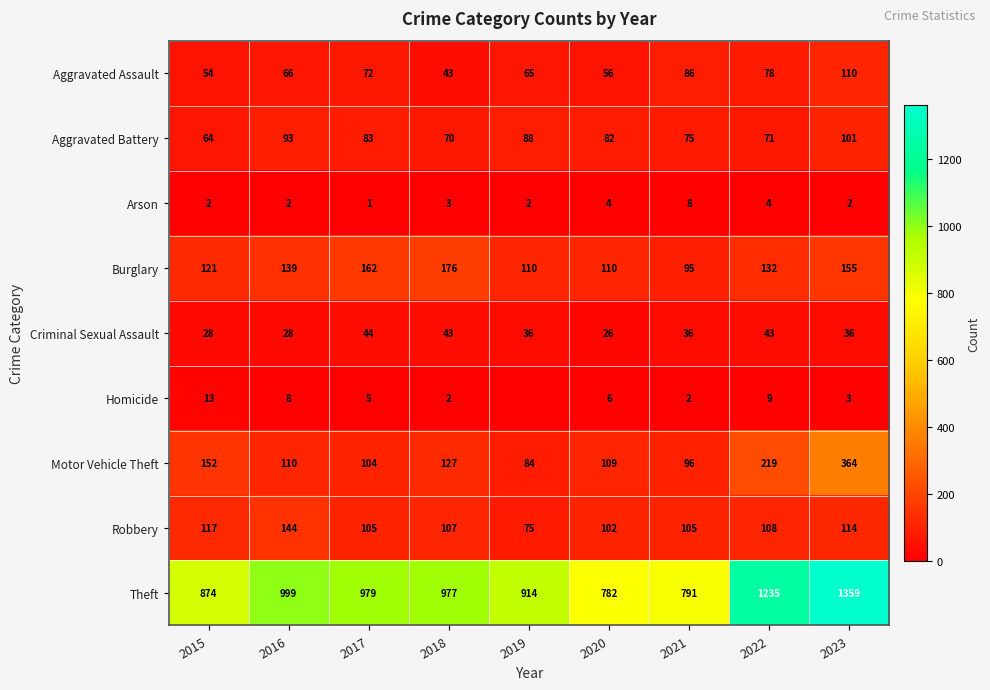

At which category is the sum across all series the highest?

2023